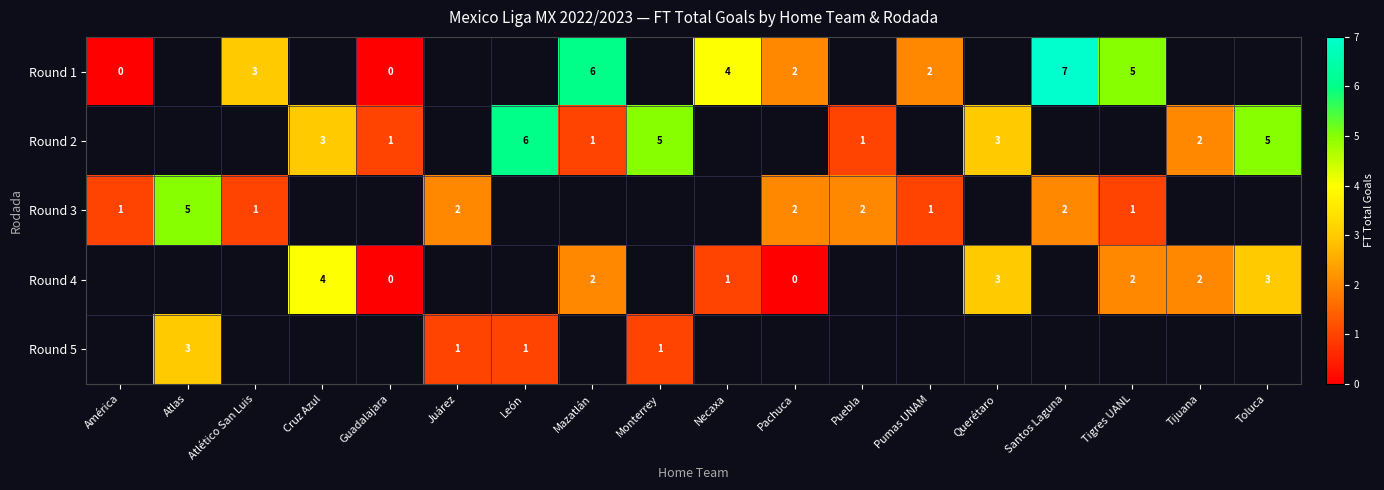

What is the greatest value displayed?

7.0